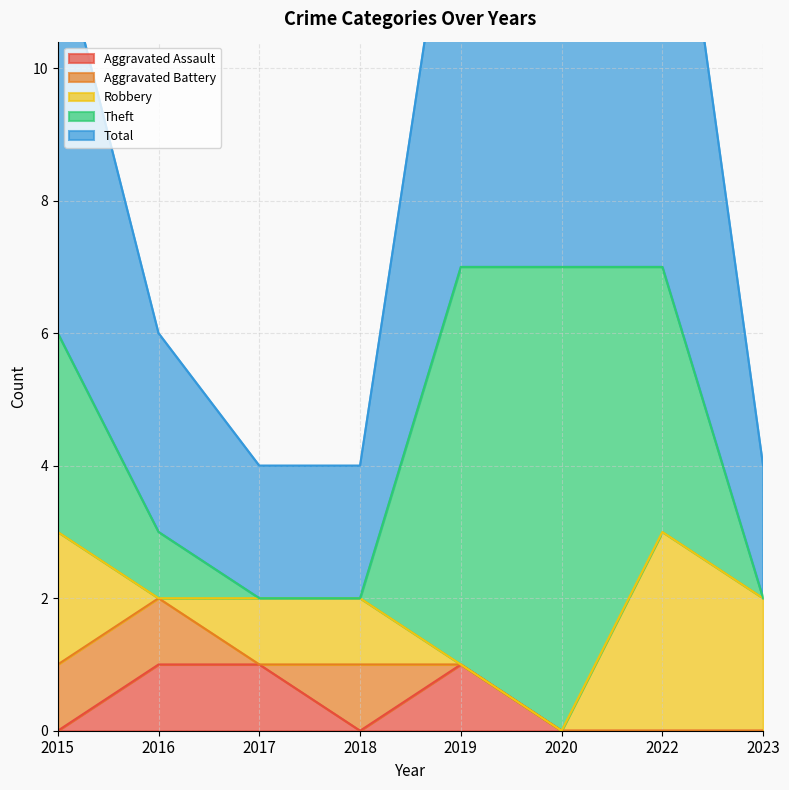

Reading left to right, transcribe all the data shown in this chart.

Aggravated Assault: 0	1	1	0	1	0	0	0
Aggravated Battery: 1	1	0	1	0	0	0	0
Robbery: 2	0	1	1	0	0	3	2
Theft: 3	1	0	0	6	7	4	0
Total: 6	3	2	2	7	7	8	2